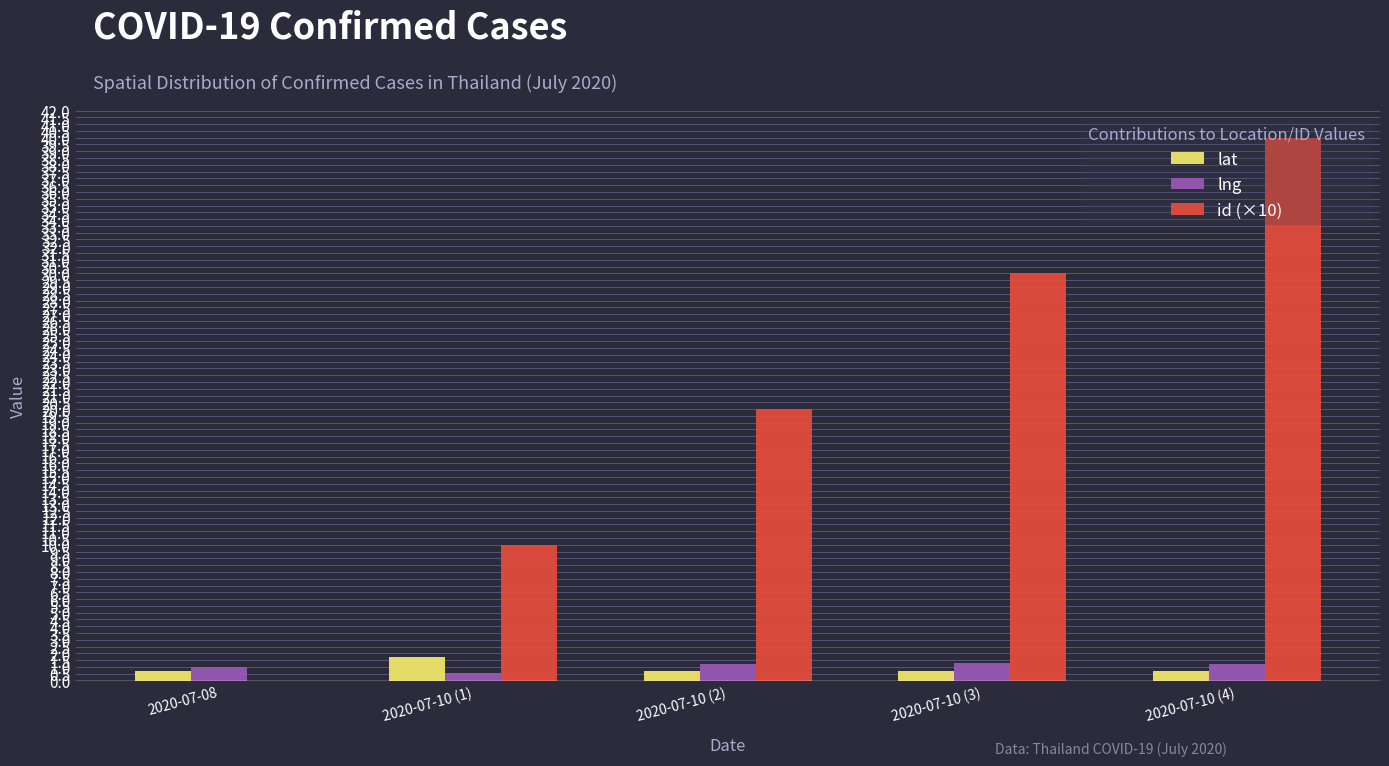

Is it true that lng equals 1.0 at 2020-07-08?

True